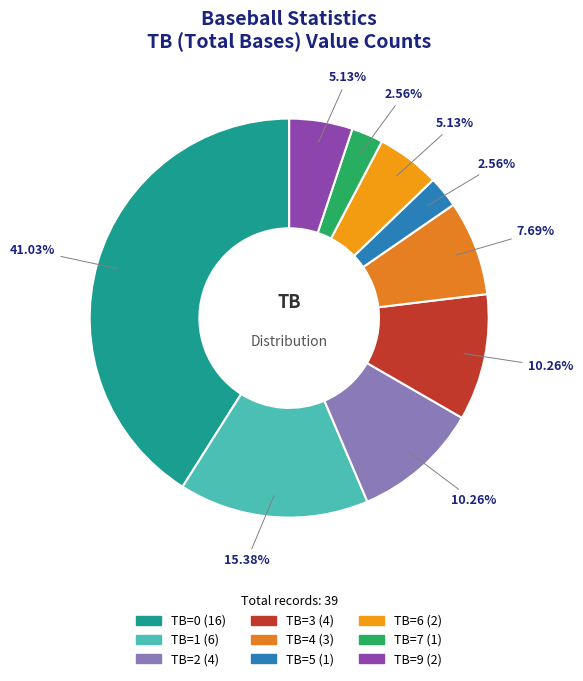

Count the number of slices in the pie.

9